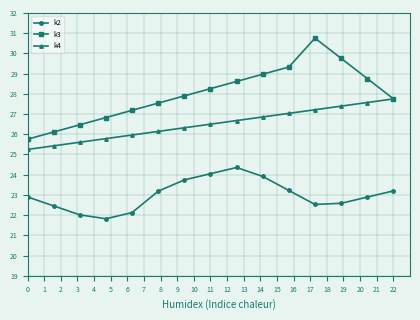

True or false: k3 has more than 2 interior local peaks.

False